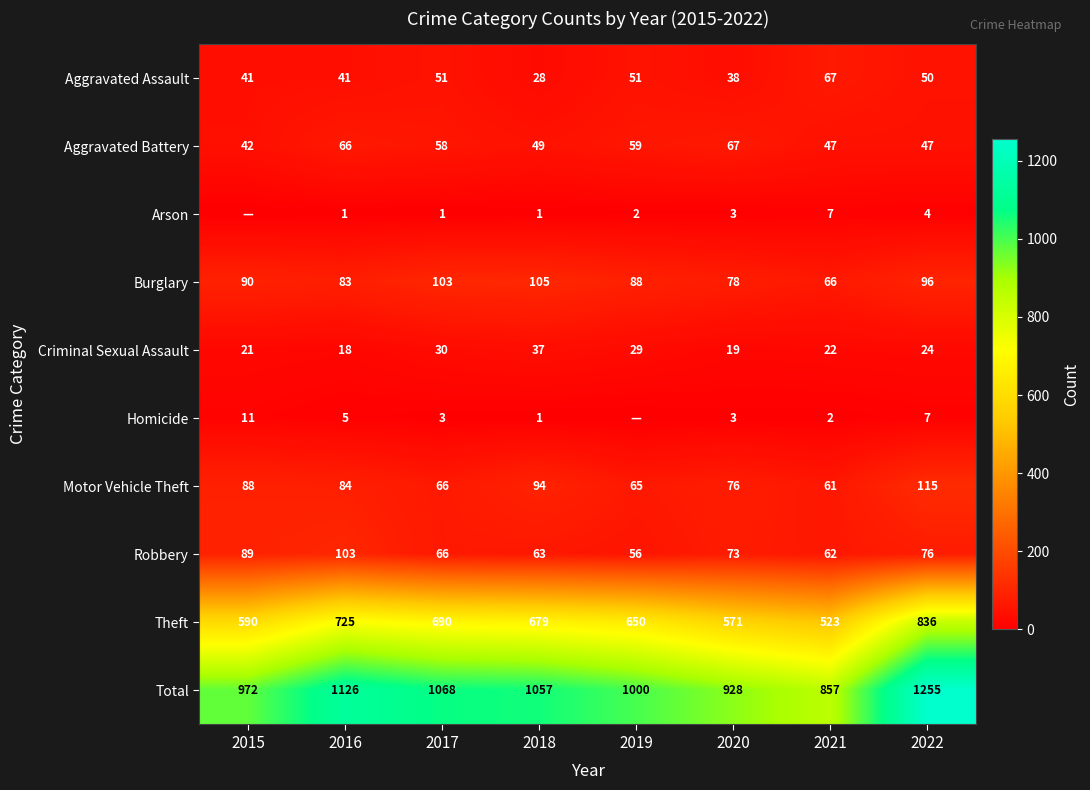

What is the difference between the second highest and second lowest values in the Criminal Sexual Assault series?

11